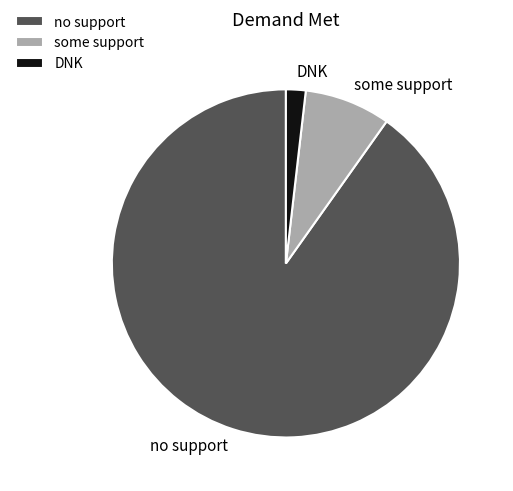

Rank the categories by value from lowest to highest.

DNK, some support, no support